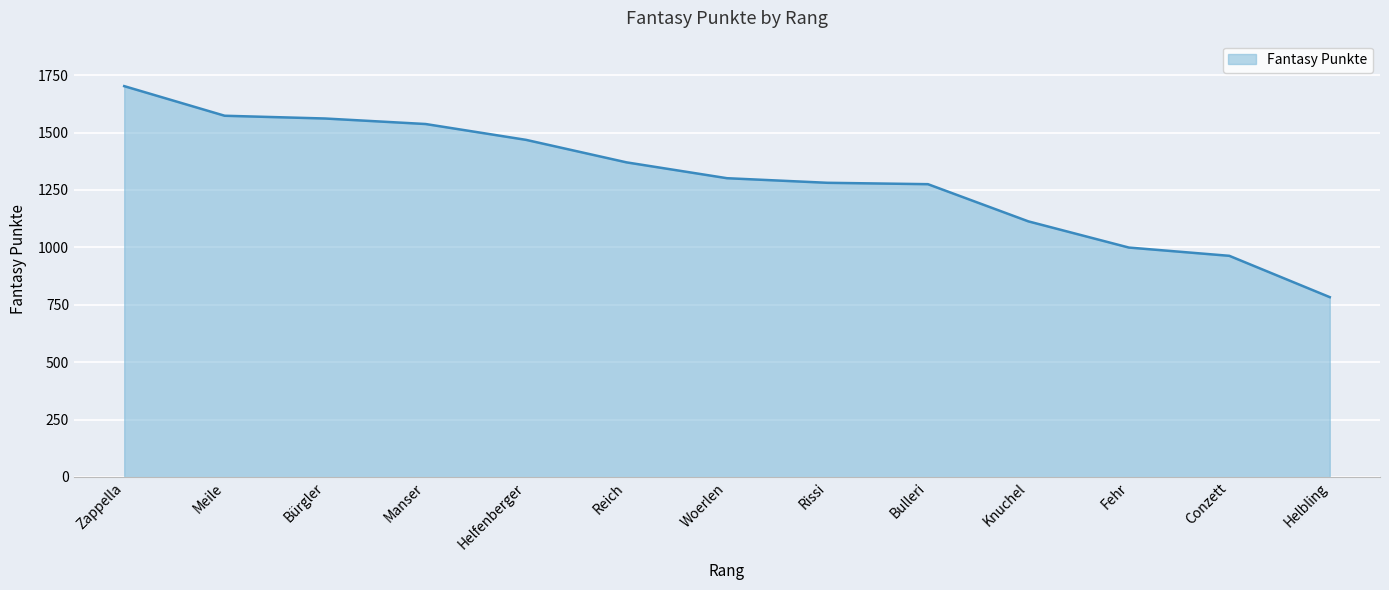

What is the approximate value at Helfenberger?

1468